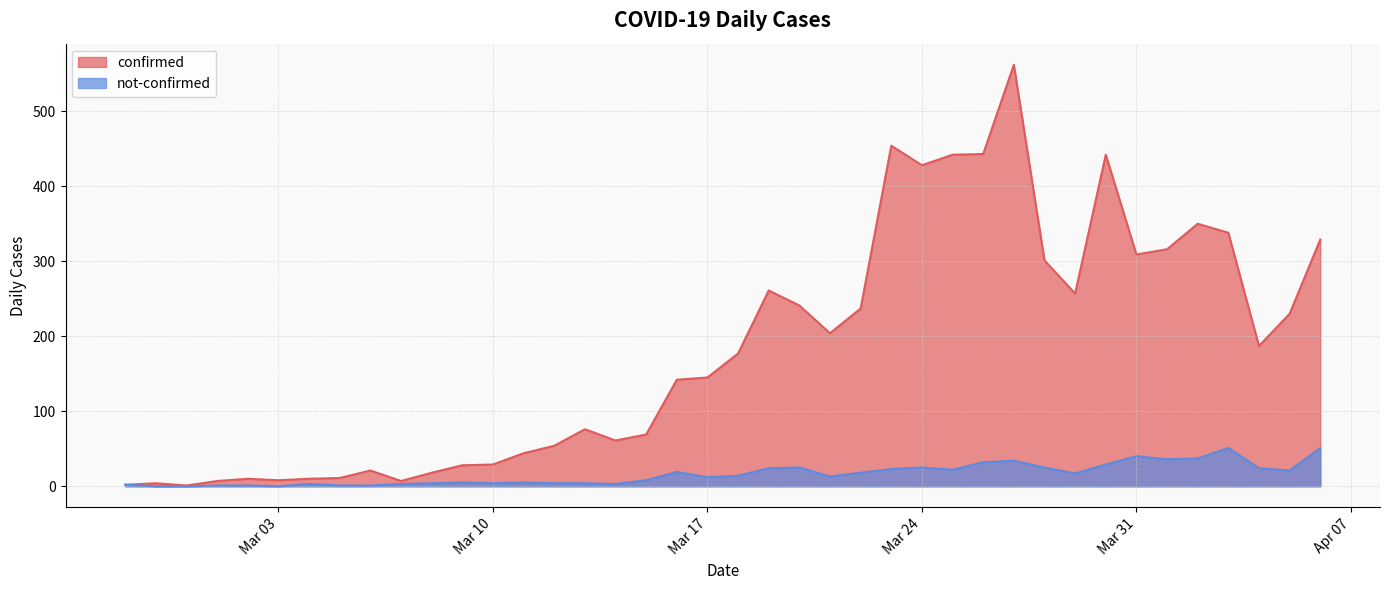

The not-confirmed series shows -17 at 2020-02-28. True or false?

False